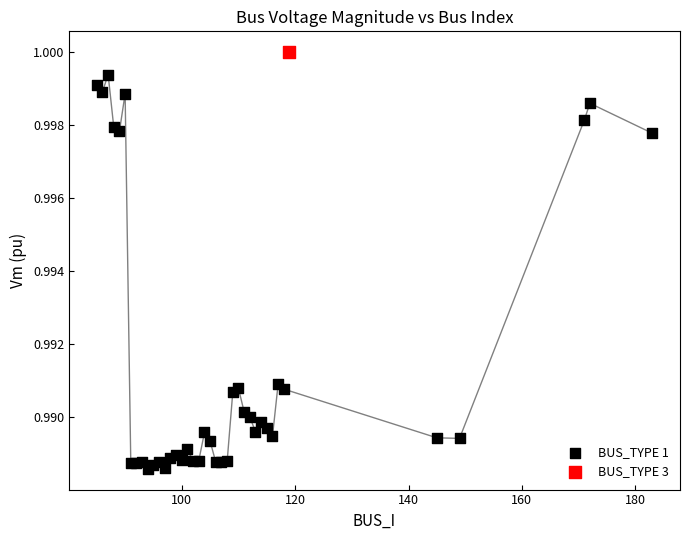

What are all the series names shown in the legend?

BUS_TYPE 1, BUS_TYPE 3